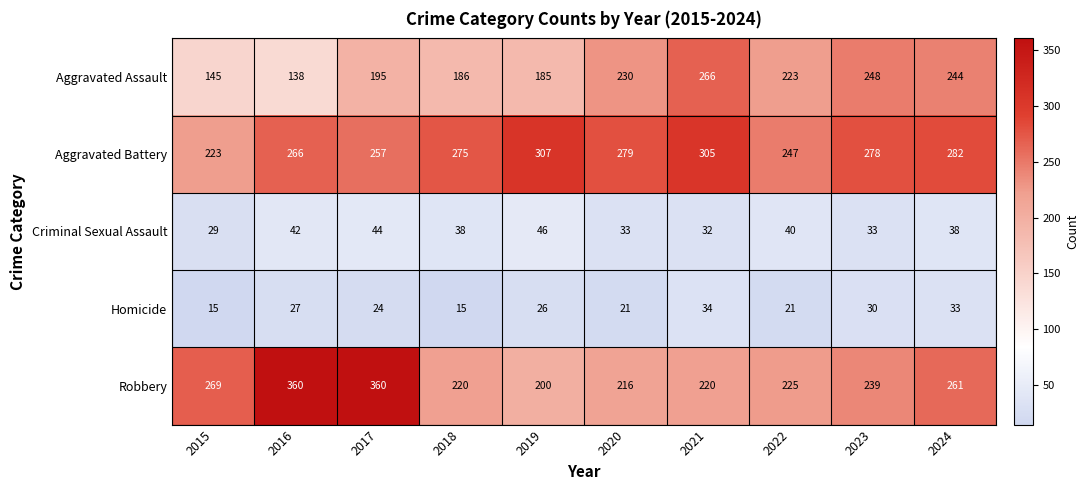

What is the minimum value for Aggravated Assault?

138